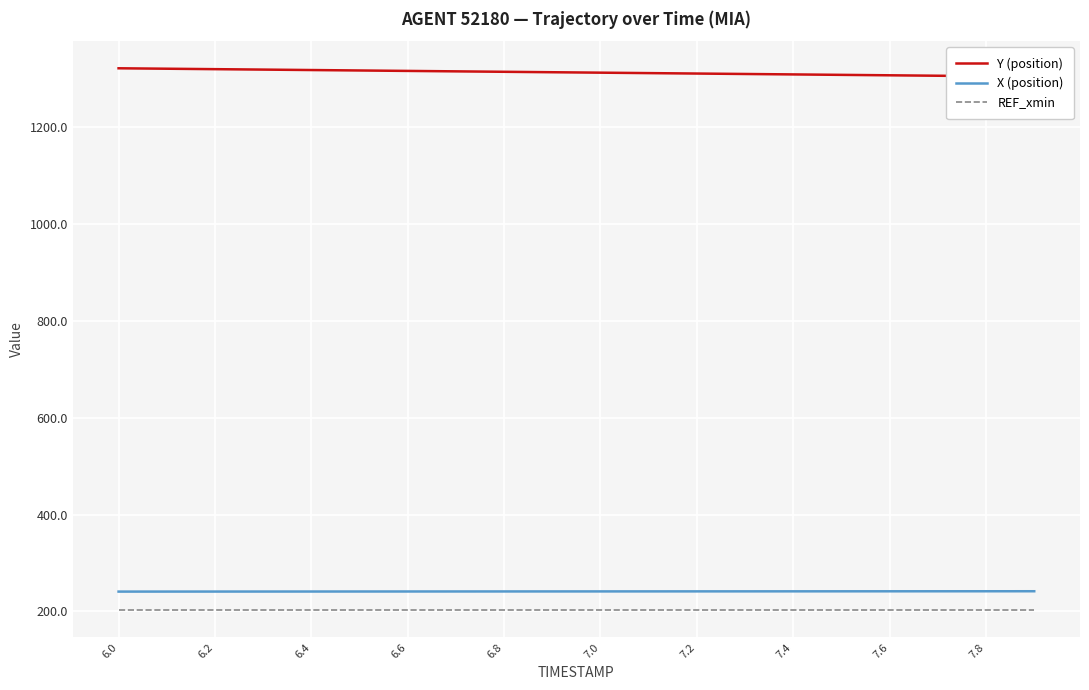

What is the minimum value for Y (position)?

1304.2